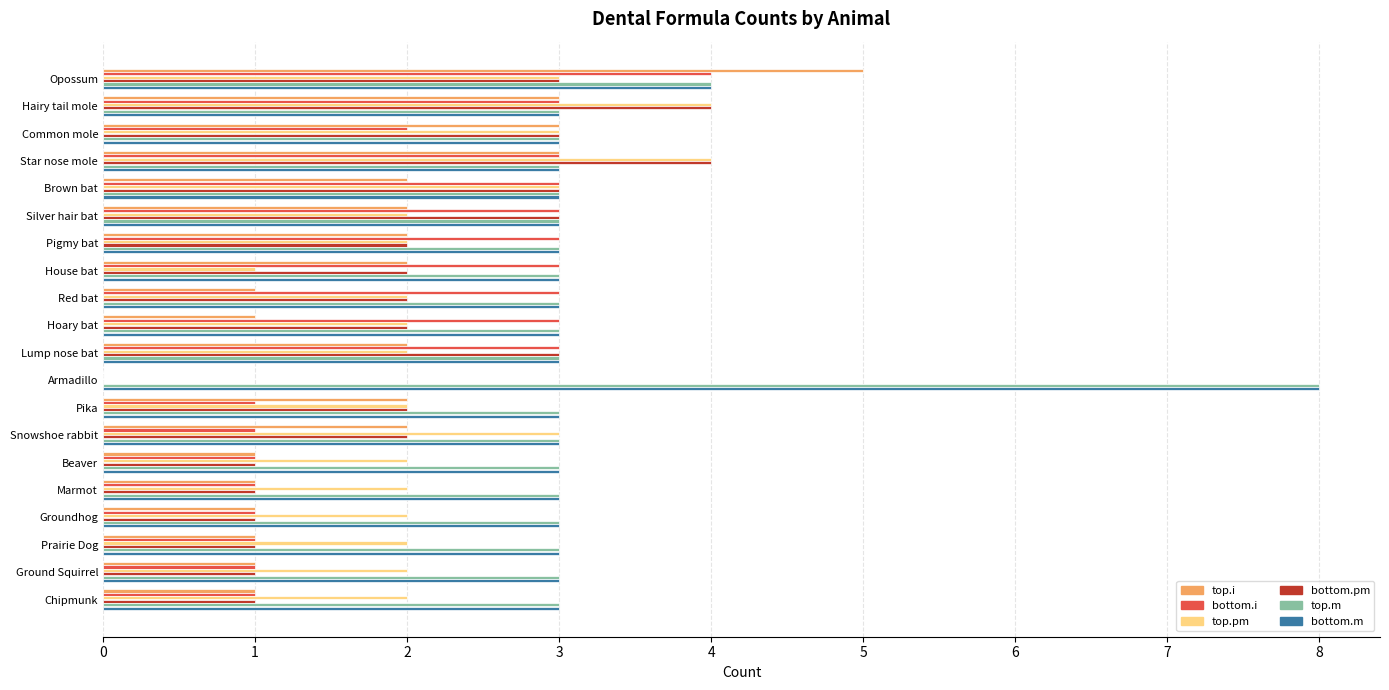

How many positive values does the bottom.i series have?

19